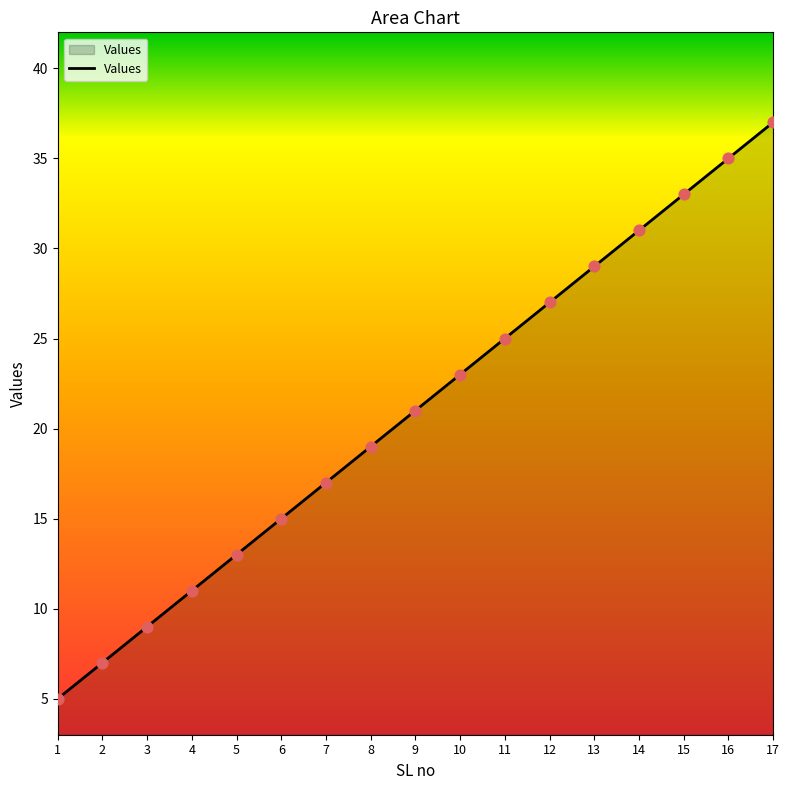

Which has a higher value, 1 or 7?

7